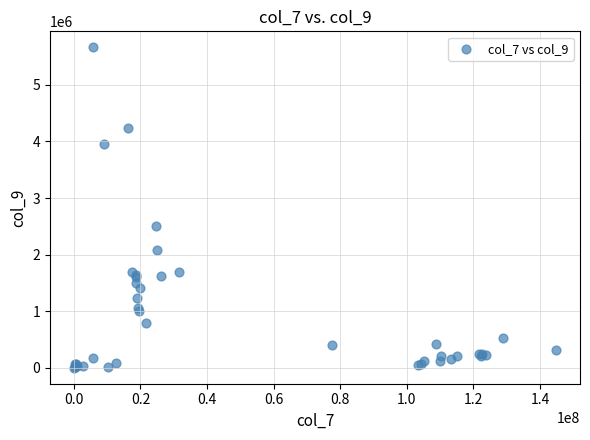

What Y value in the scatter plot is closest to 2833488?

2501632